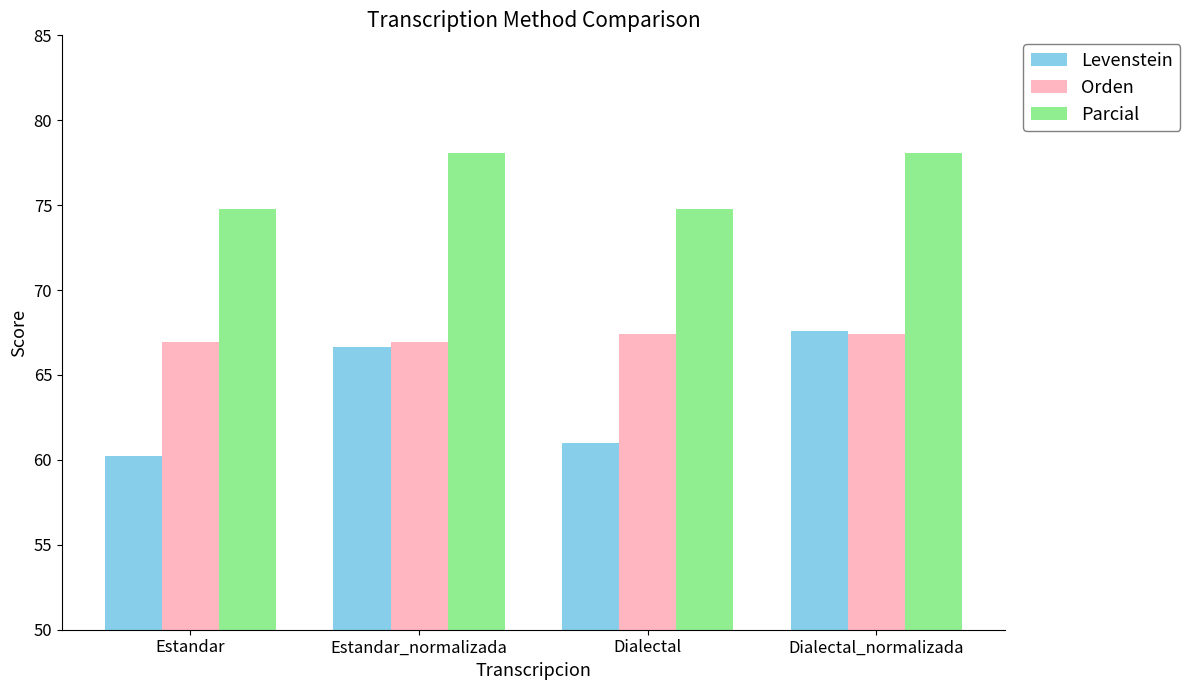

Reading left to right, transcribe all the data shown in this chart.

Levenstein: 60.2	66.7	61.0	67.6
Orden: 66.9	66.9	67.4	67.4
Parcial: 74.8	78.0	74.8	78.0